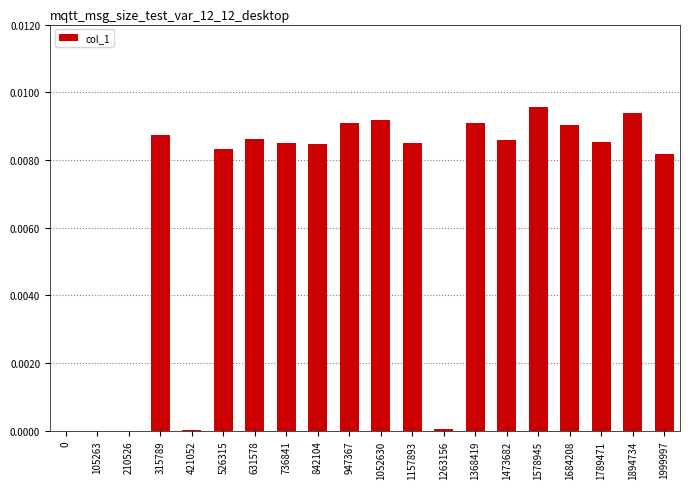

Is it true that the value at 1999997 is 0.0?

True